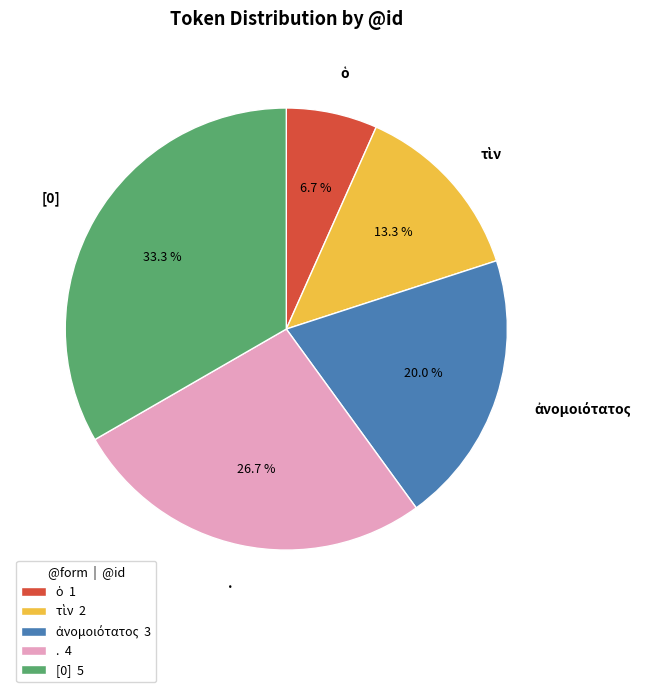

Does [0] represent more than half of the total?

No